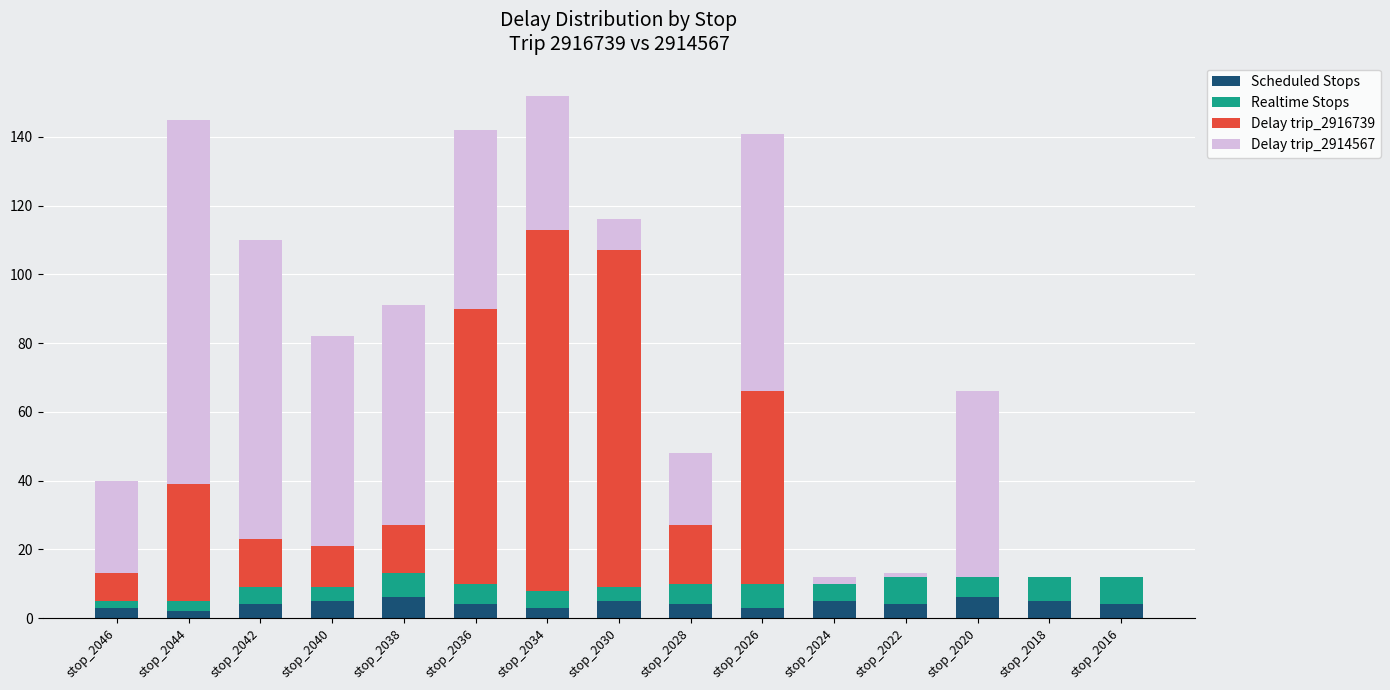

Are the bars grouped side by side (vs. stacked)?

No